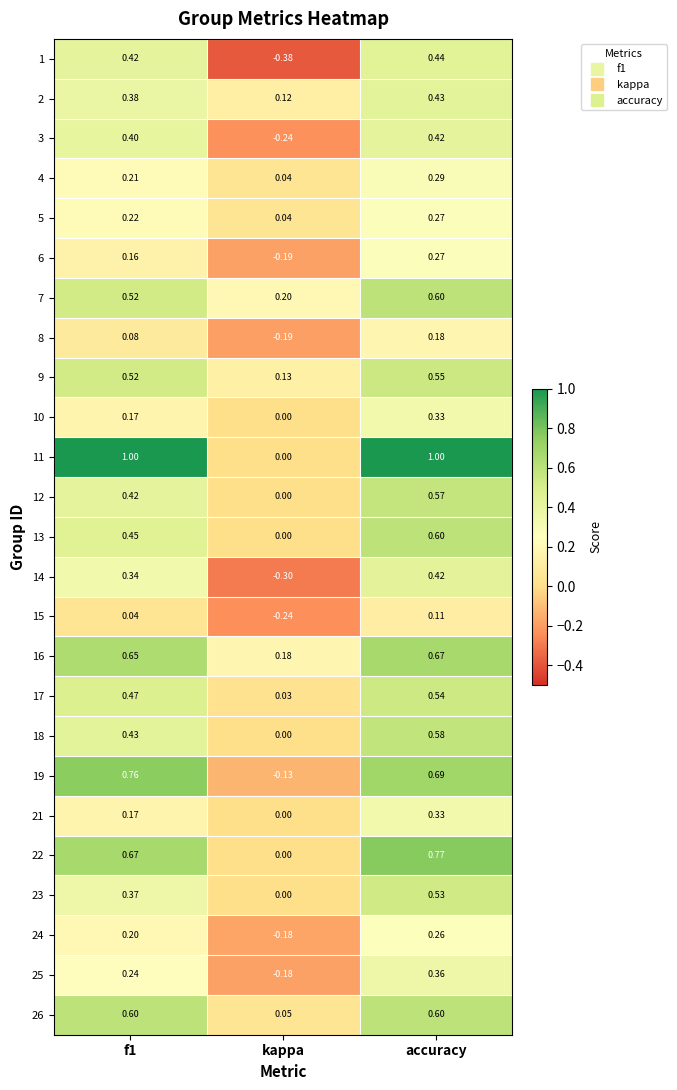

At which label does 2 reach its minimum?

kappa